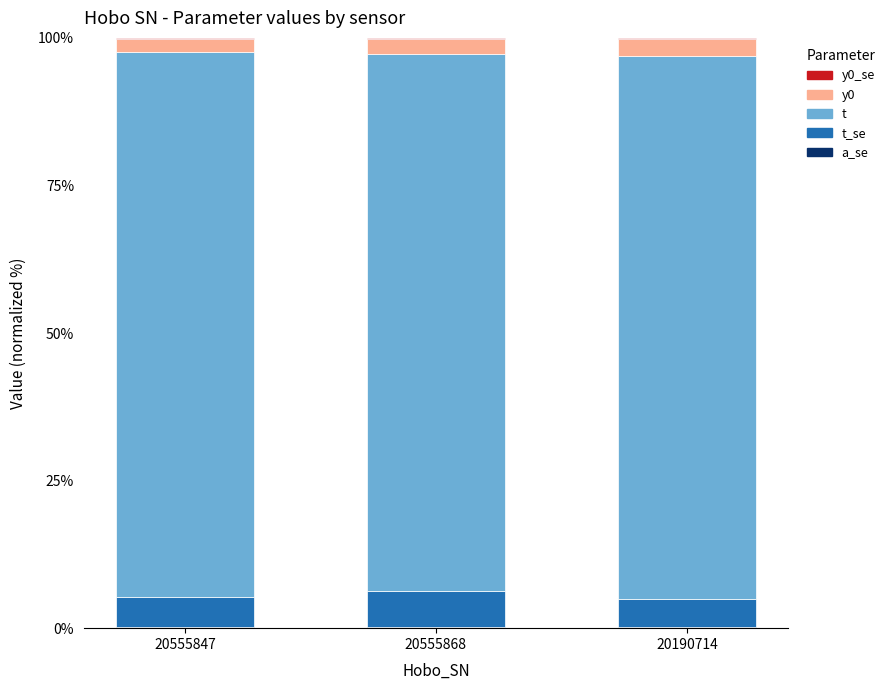

Are the bars grouped side by side (vs. stacked)?

No